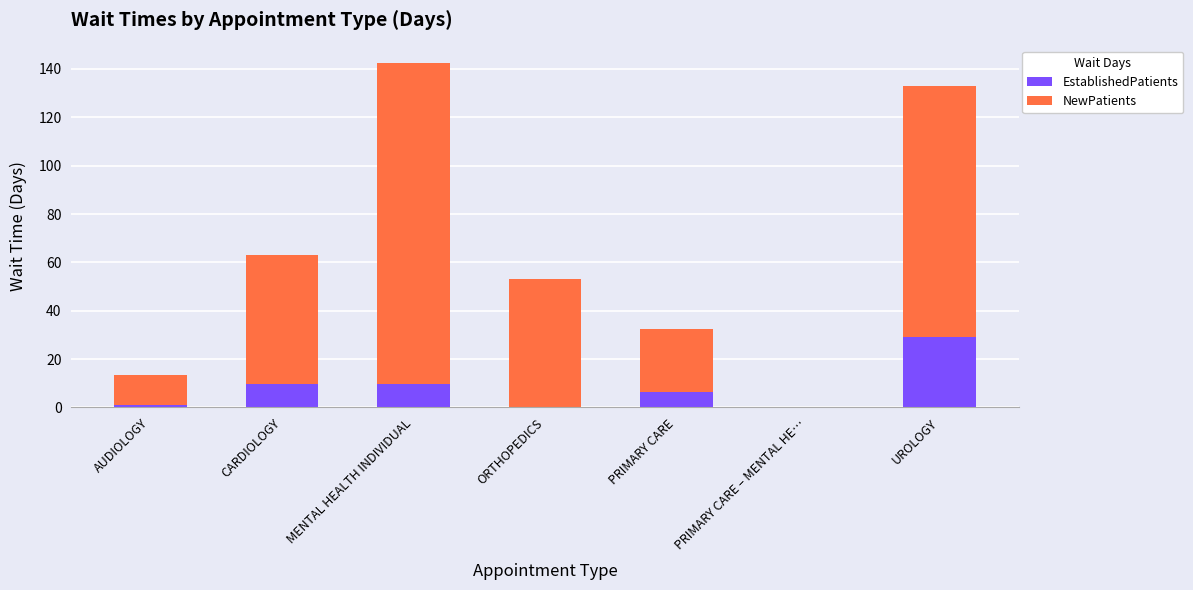

How many data points does each series have?

7